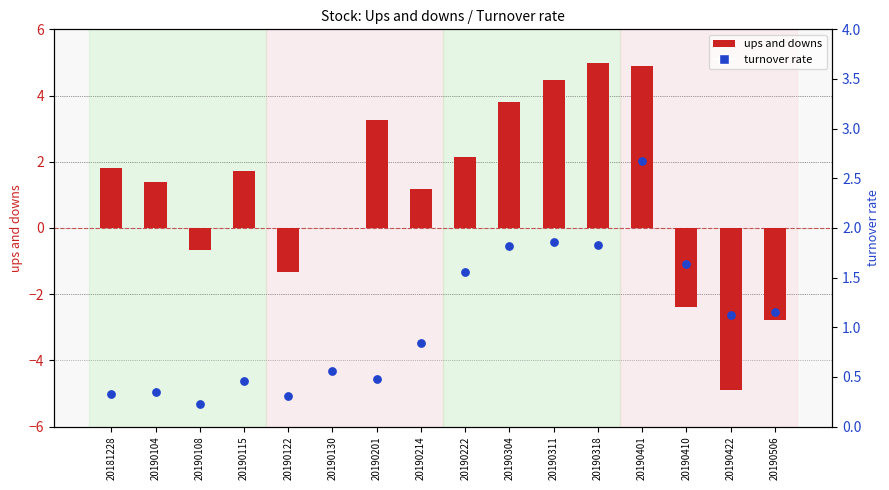

At which category is the sum across all series the highest?

20190401